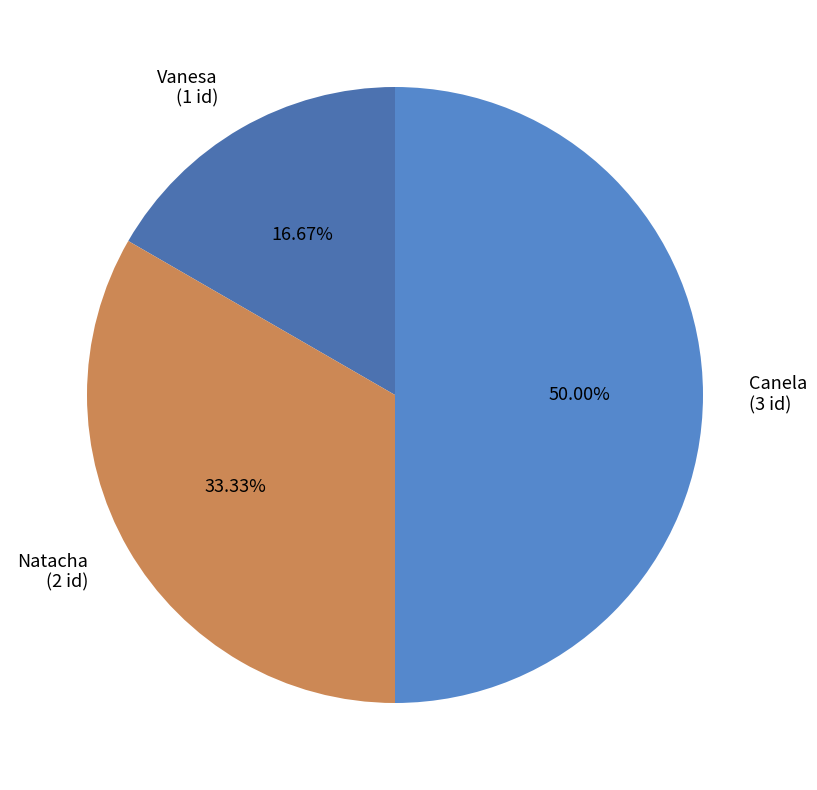

To the nearest percent, what percentage of the pie is Natacha?

33%